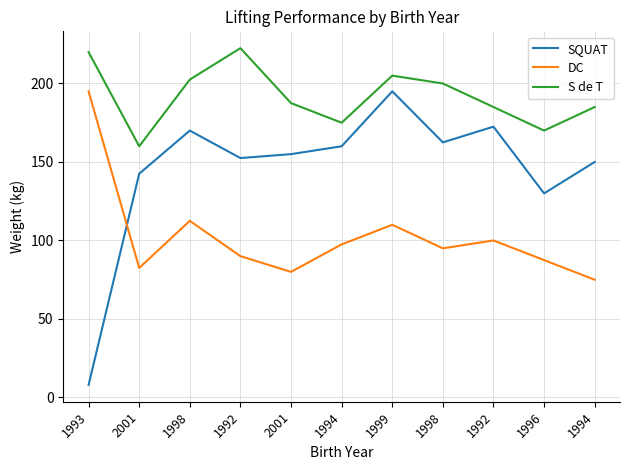

How many intersections are there between SQUAT and DC?

1